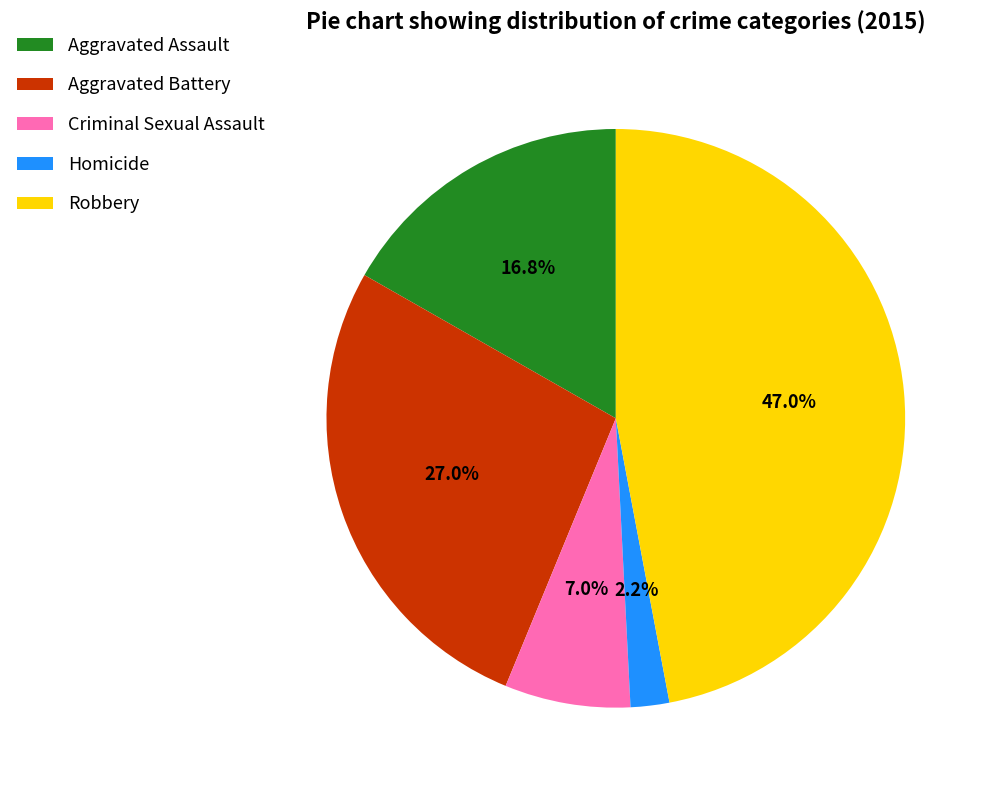

Rank the categories by value from lowest to highest.

Homicide, Criminal Sexual Assault, Aggravated Assault, Aggravated Battery, Robbery